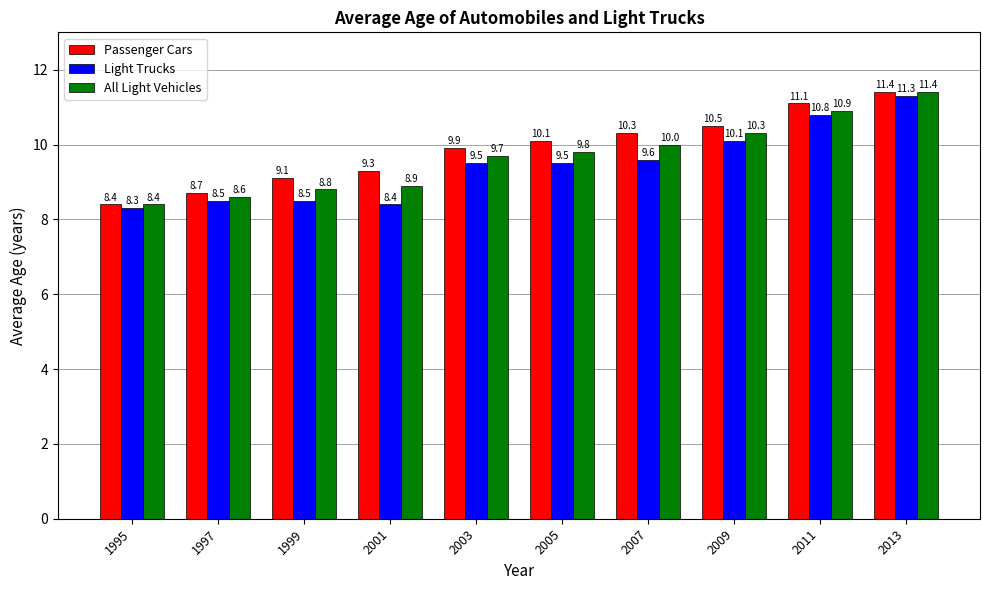

What is the total value across all series at 1999?

26.4